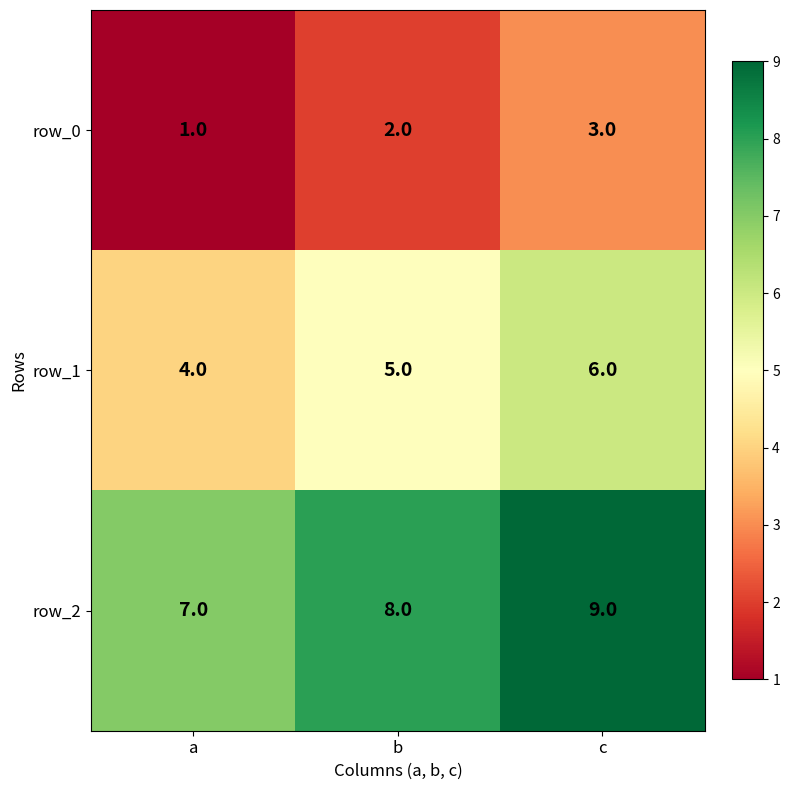

List the series in order of their overall mean, lowest first.

row_0, row_1, row_2